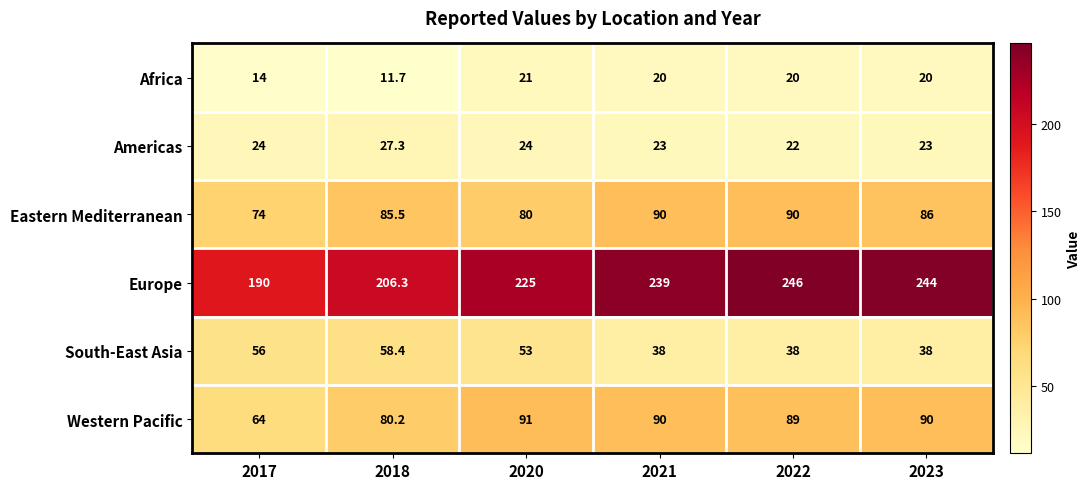

What is the spread (max minus min) of values at 2022?

226.0